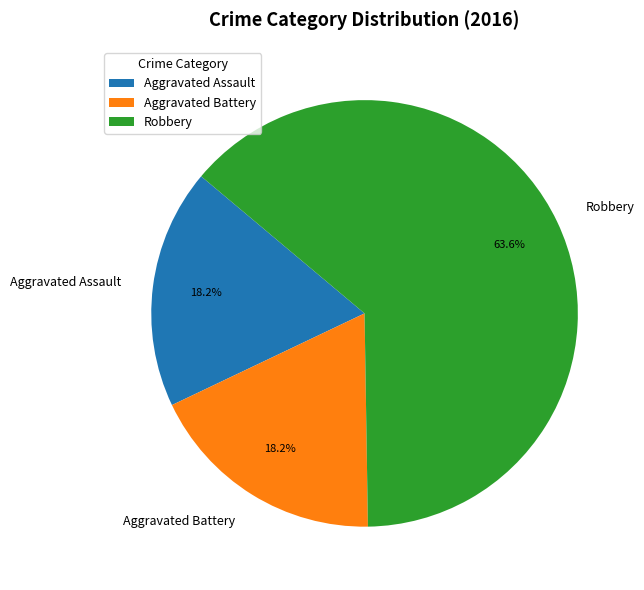

True or false: Aggravated Assault accounts for 18% of the total.

True